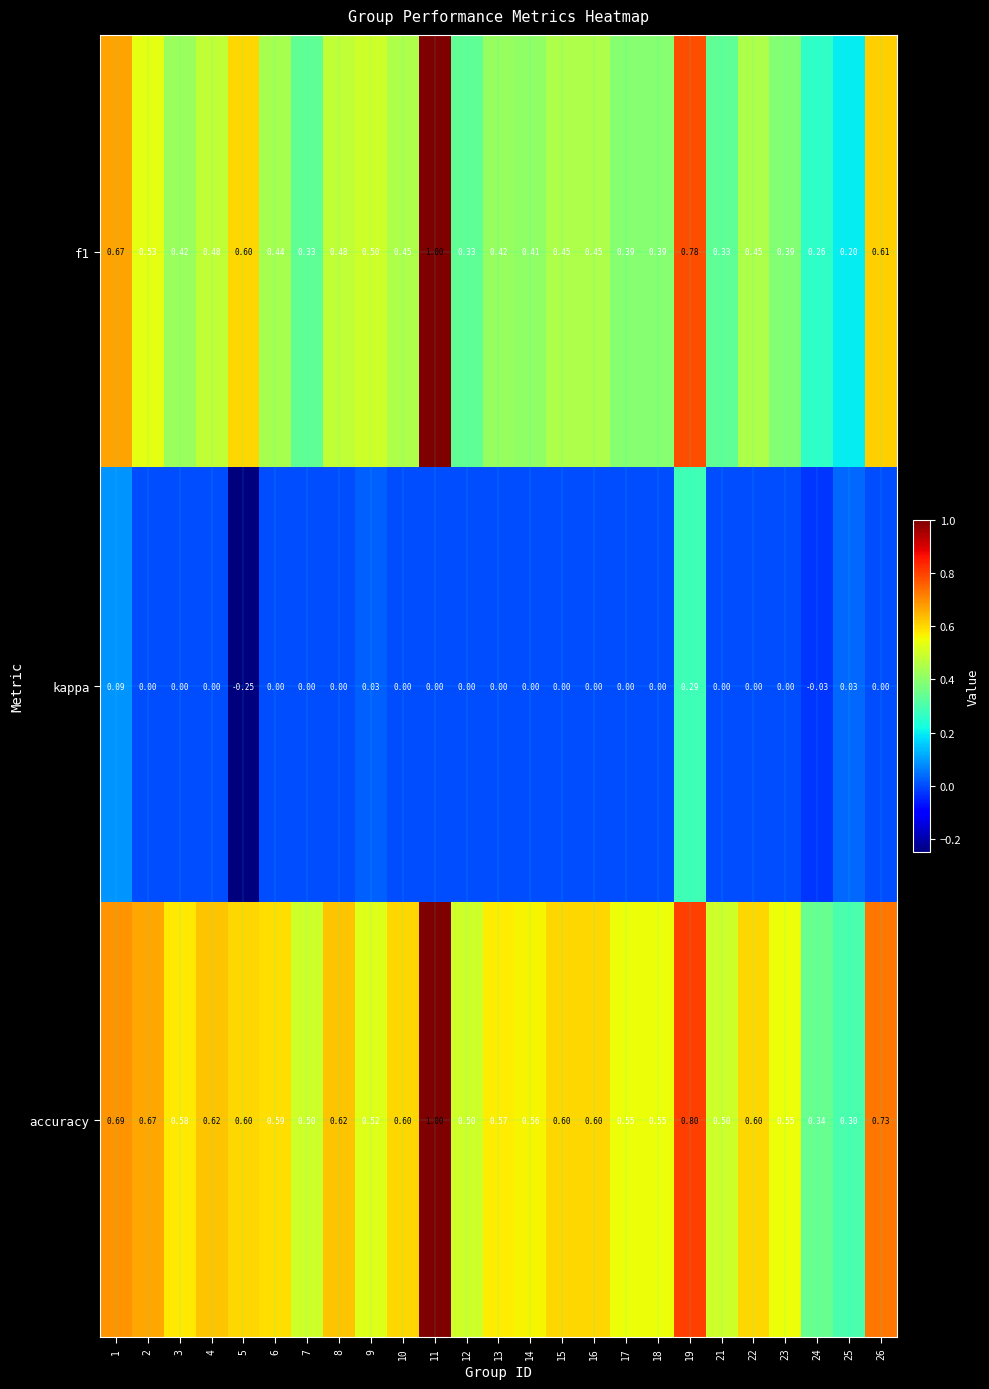

Which series has the largest total across all categories?

accuracy